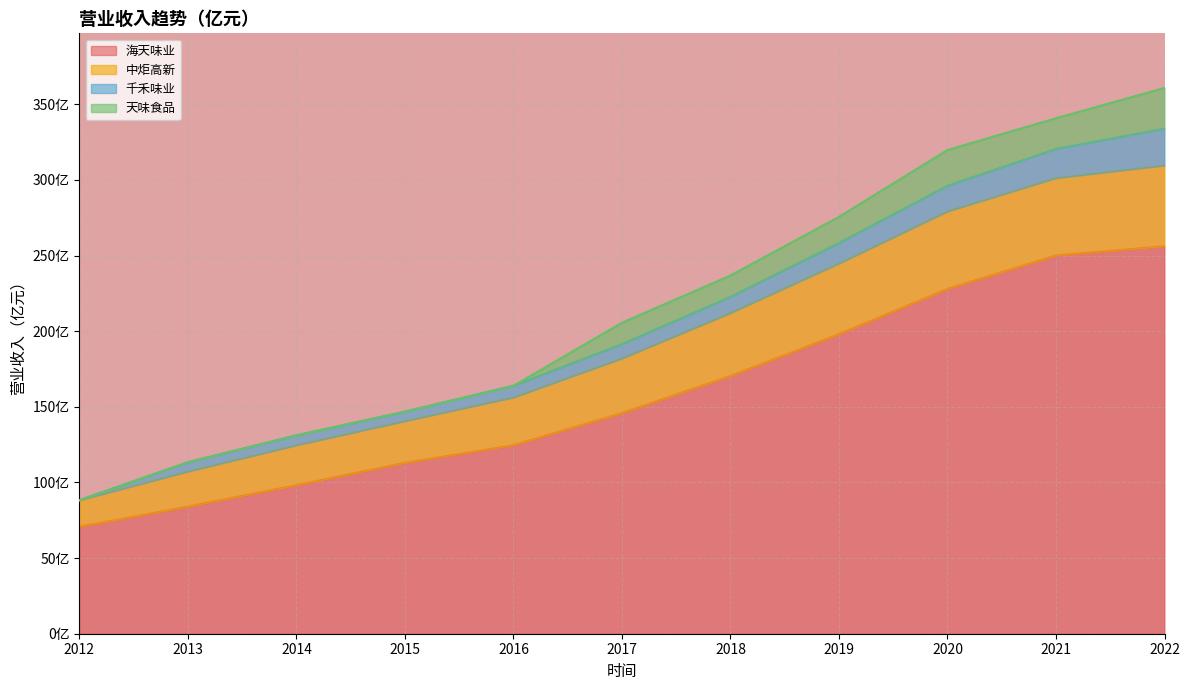

Is it true that 海天味业 equals 63.4 at 2015?

False